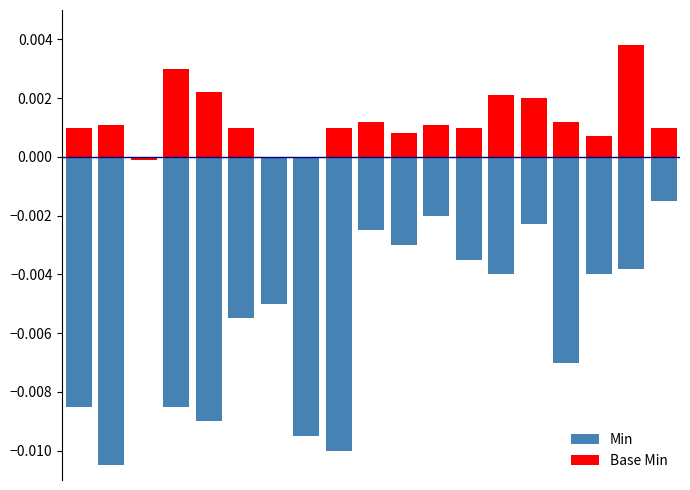

List the series in order of their overall mean, lowest first.

Min, Base Min